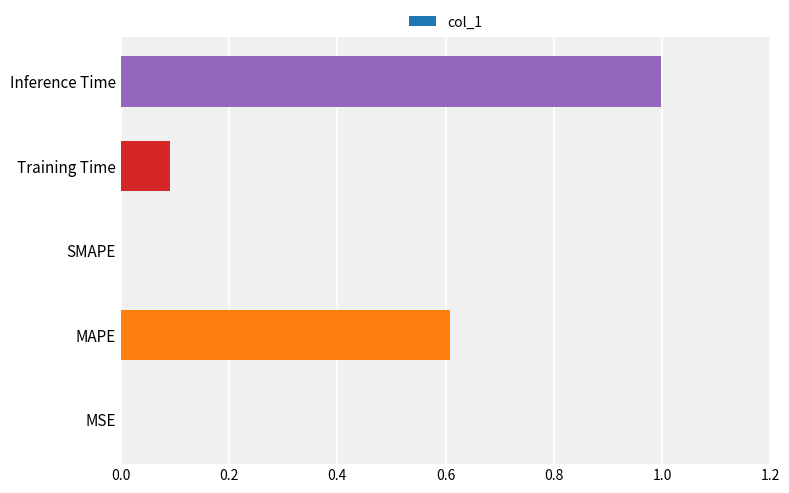

The chart shows a value of 0.6 at MAPE. True or false?

True